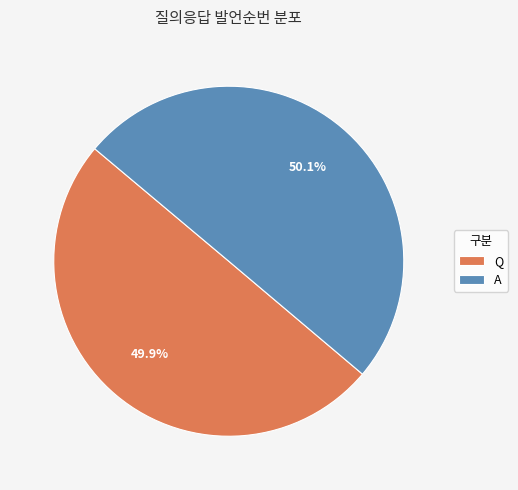

What percentage is NOT represented by A?

49.9%